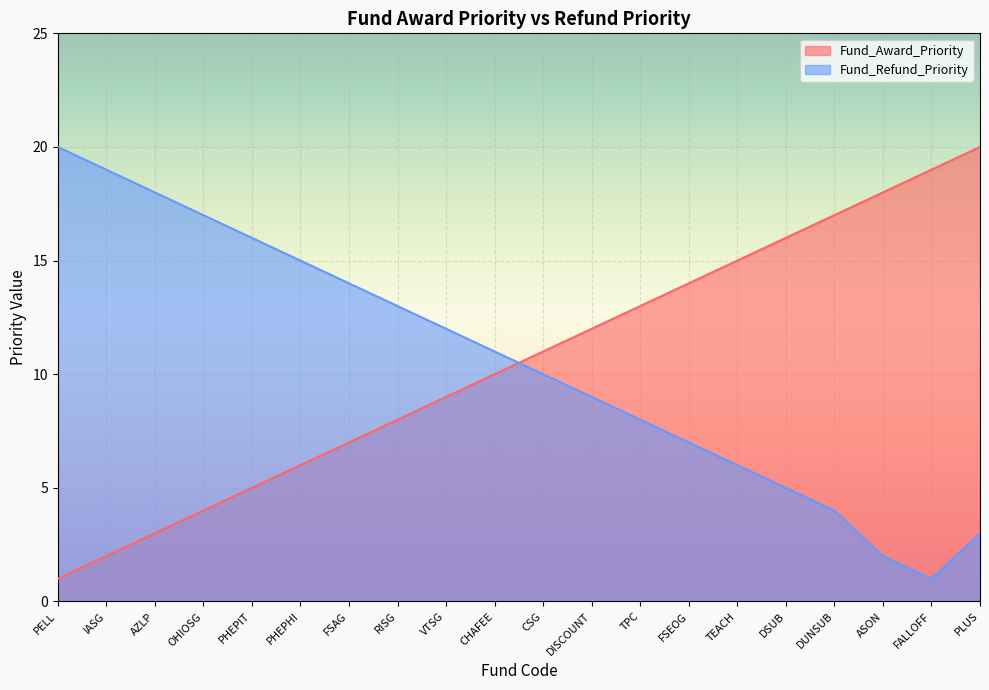

What position from the left is PELL?

1